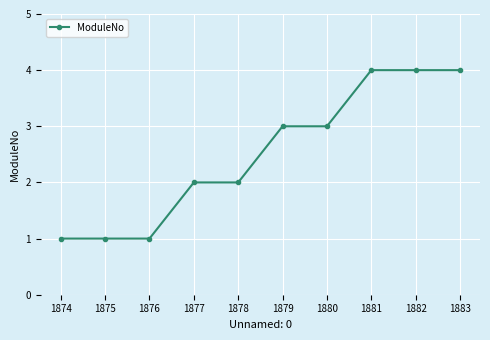

What is the ratio of the value at 1880 to the value at 1876?

3.0